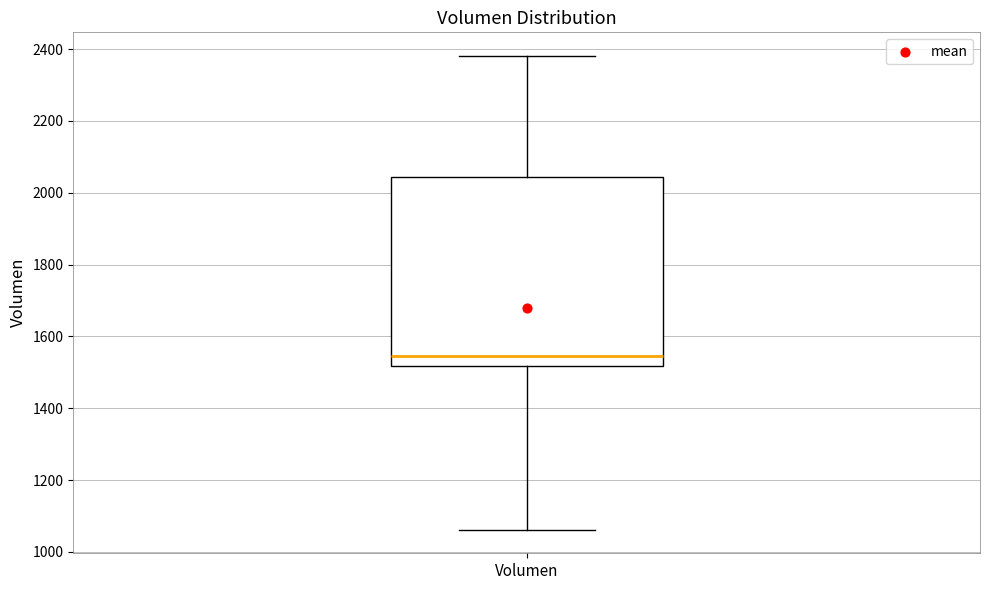

Where does the lower whisker of the box for Volumen end on the y-axis? The values are not printed on the chart, so give them approximately, as read against the axis.

1060